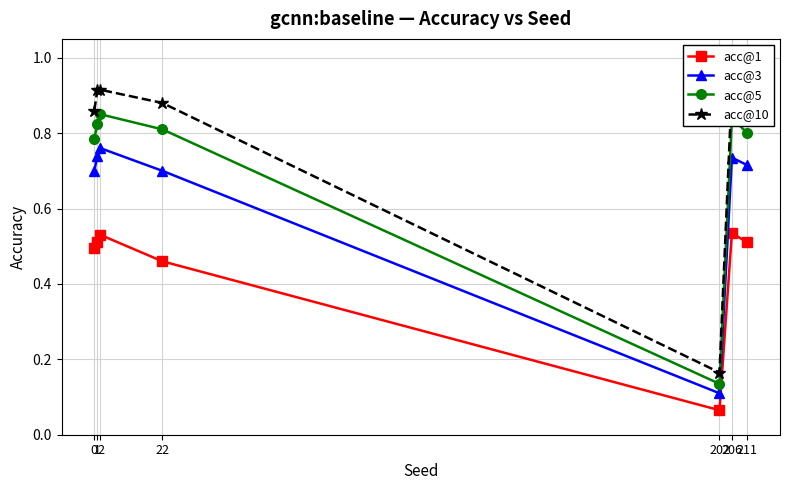

Which series has the widest spread of values?

acc@10